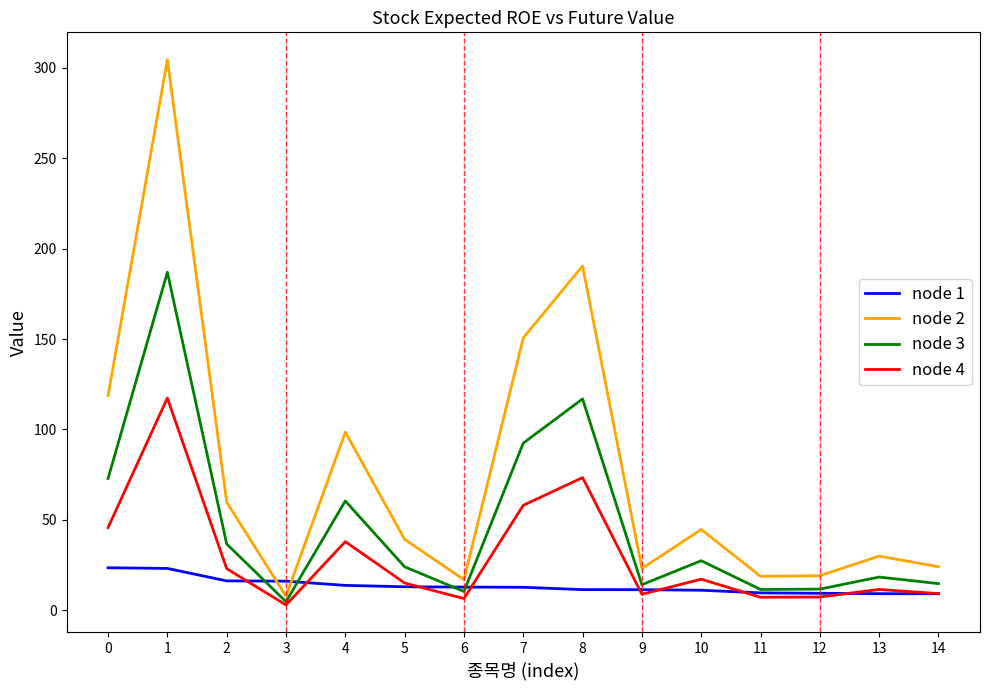

Read the node 3 value at 3.

4.8